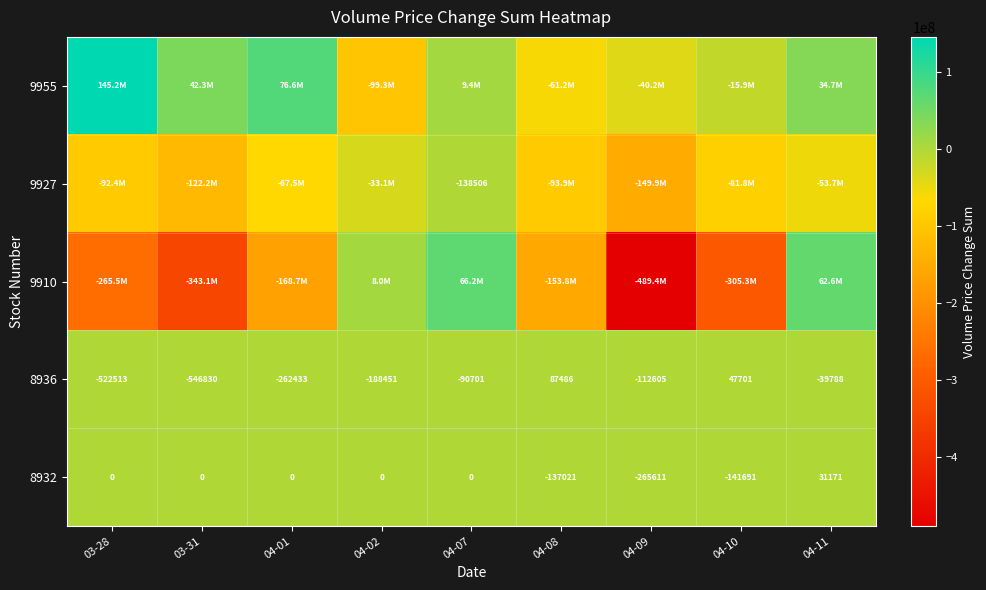

How many data points does each series have?

9